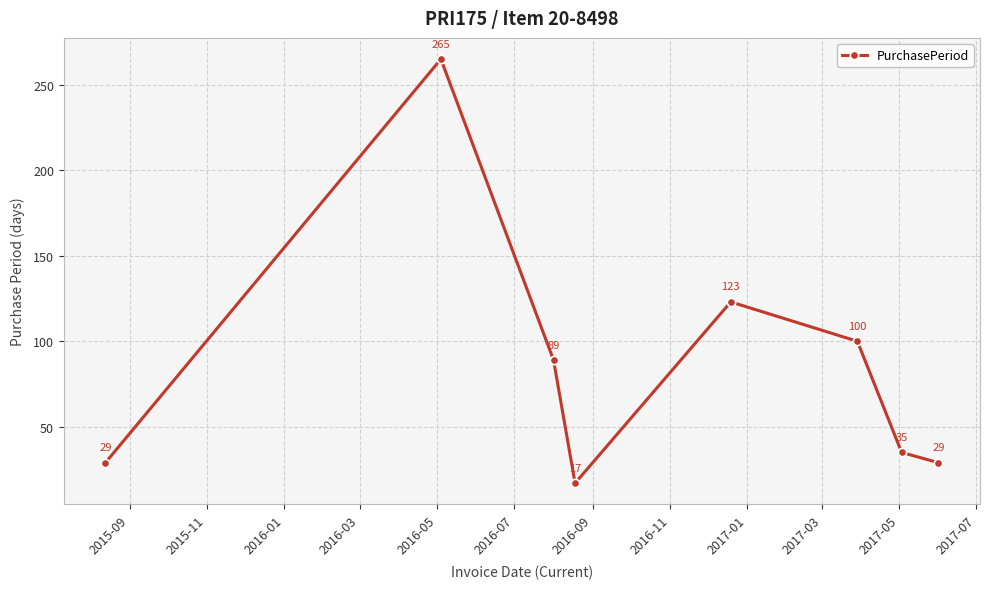

What is the value of the 2nd point from the left?

265